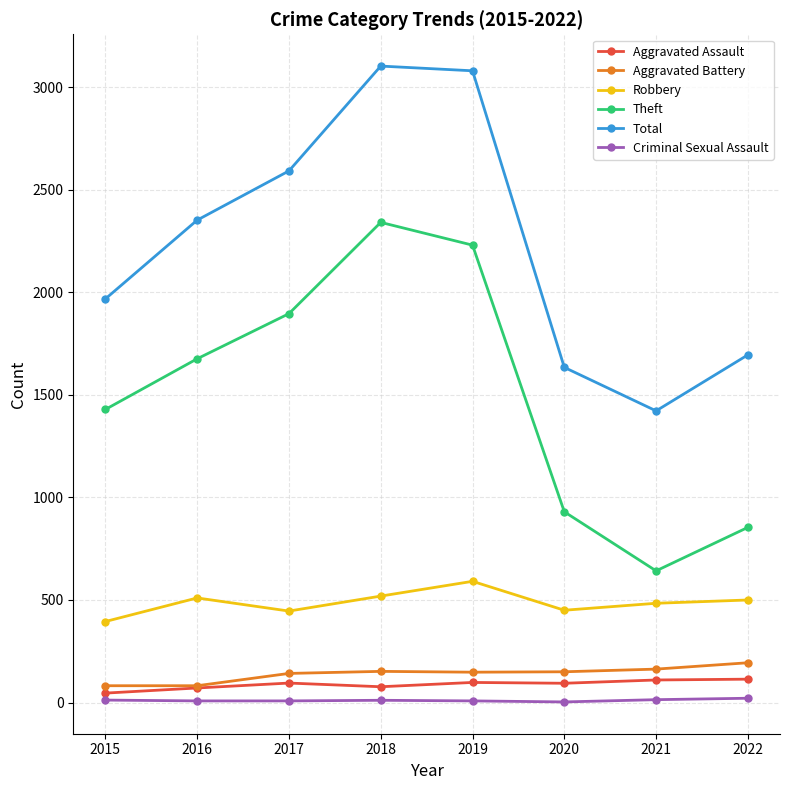

How many distinct data groups are displayed?

6